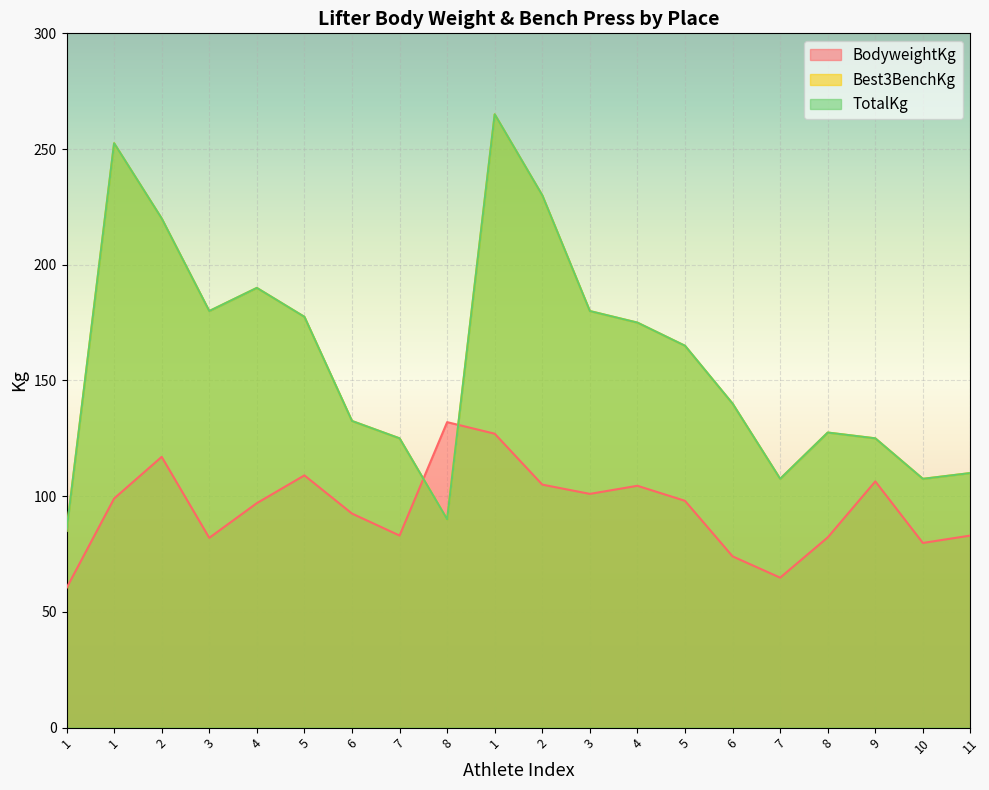

At how many categories does at least one series exceed 175?

8